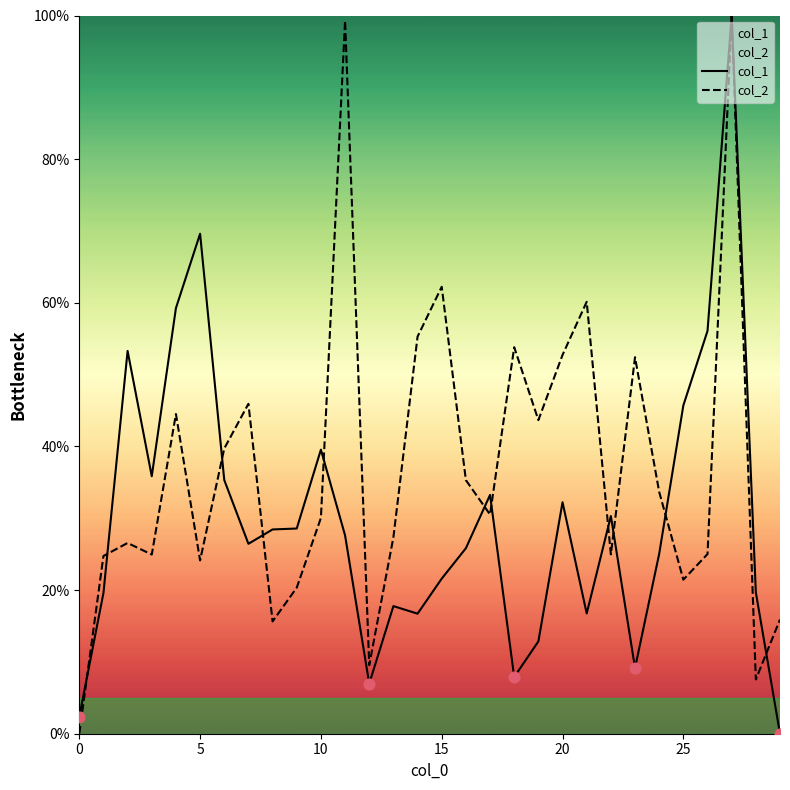

What is the total value across all series at 17?

63.8